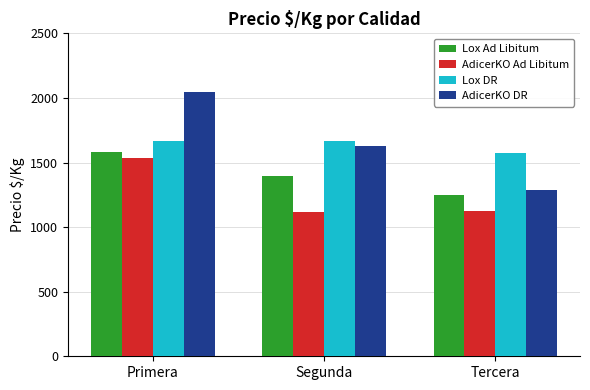

The value of Lox Ad Libitum at Tercera is 554. True or false?

False